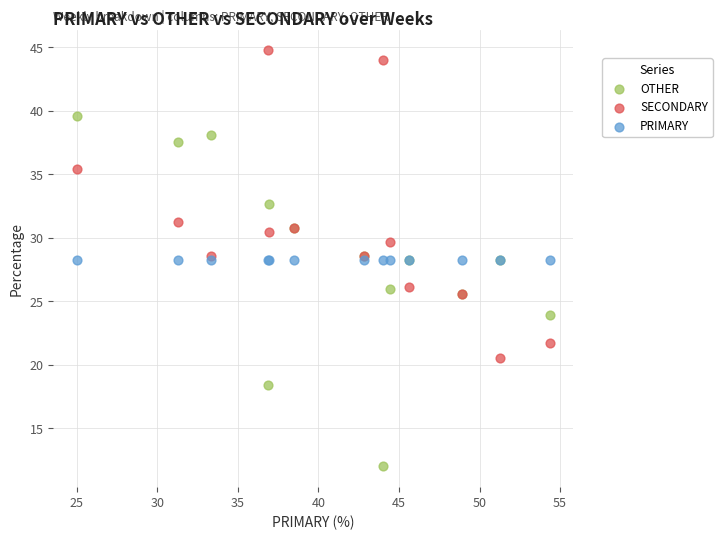

What are all the series names shown in the legend?

OTHER, SECONDARY, PRIMARY